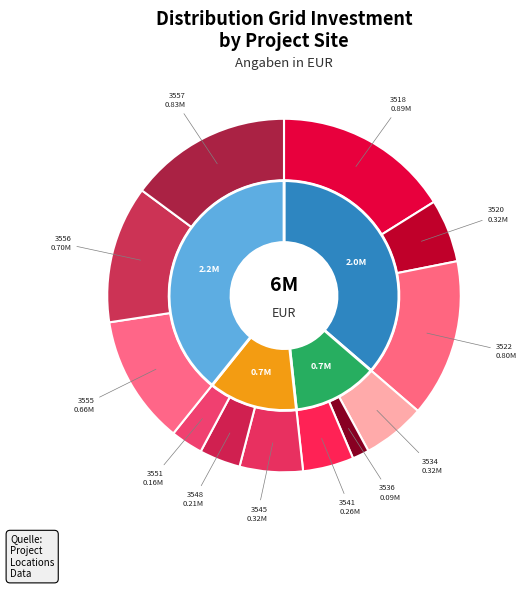

To the nearest percent, what portion does nesp_3534 represent?

6%